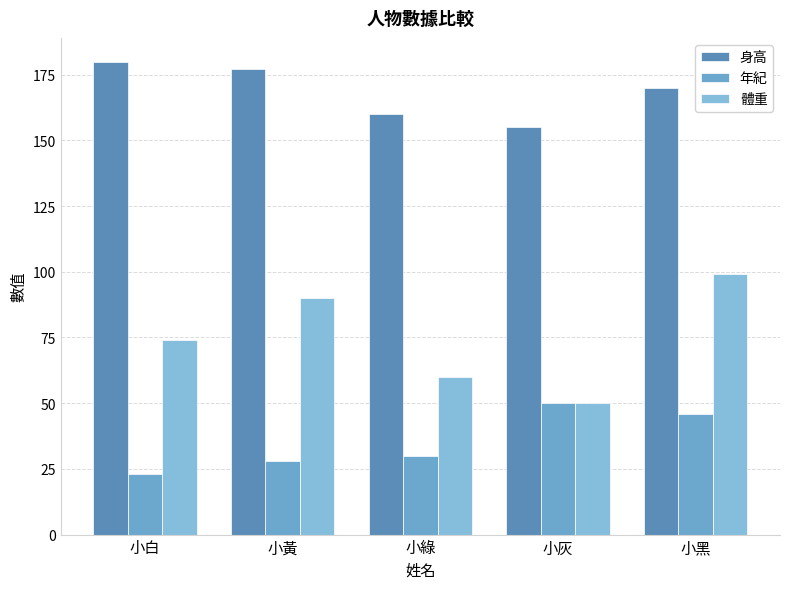

The 年紀 series shows 50 at 小灰. True or false?

True